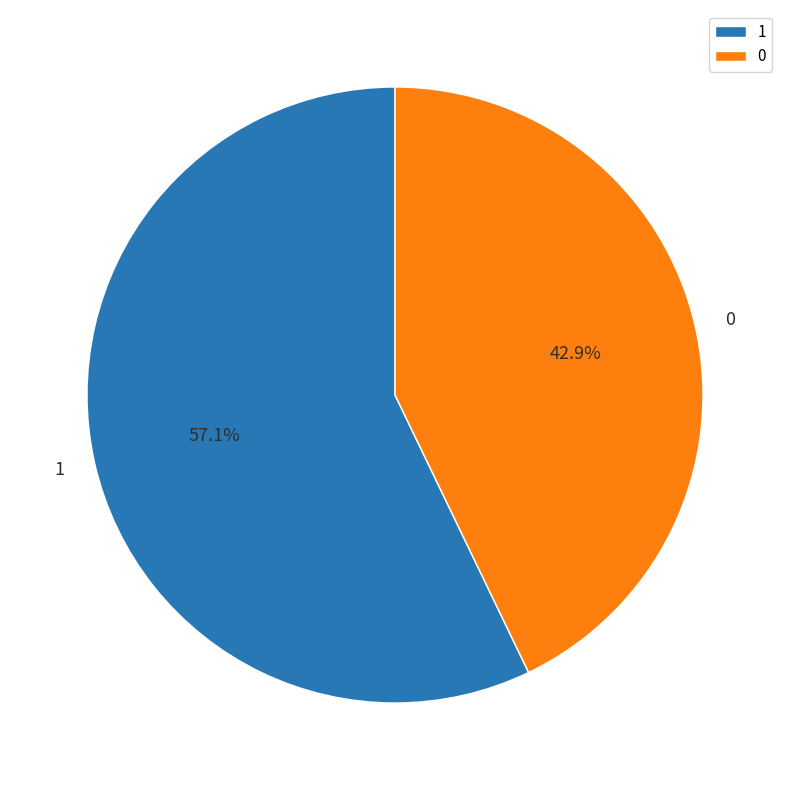

How many segments does this pie chart have?

2